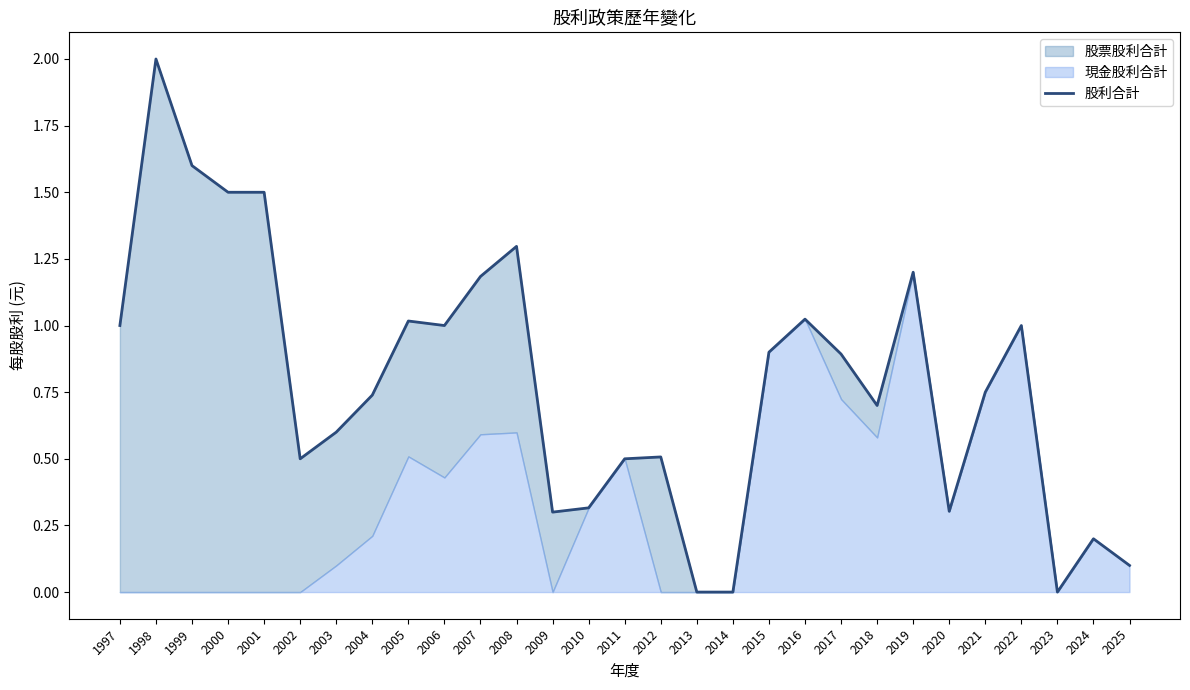

Which category has the lowest value across all series?

2013